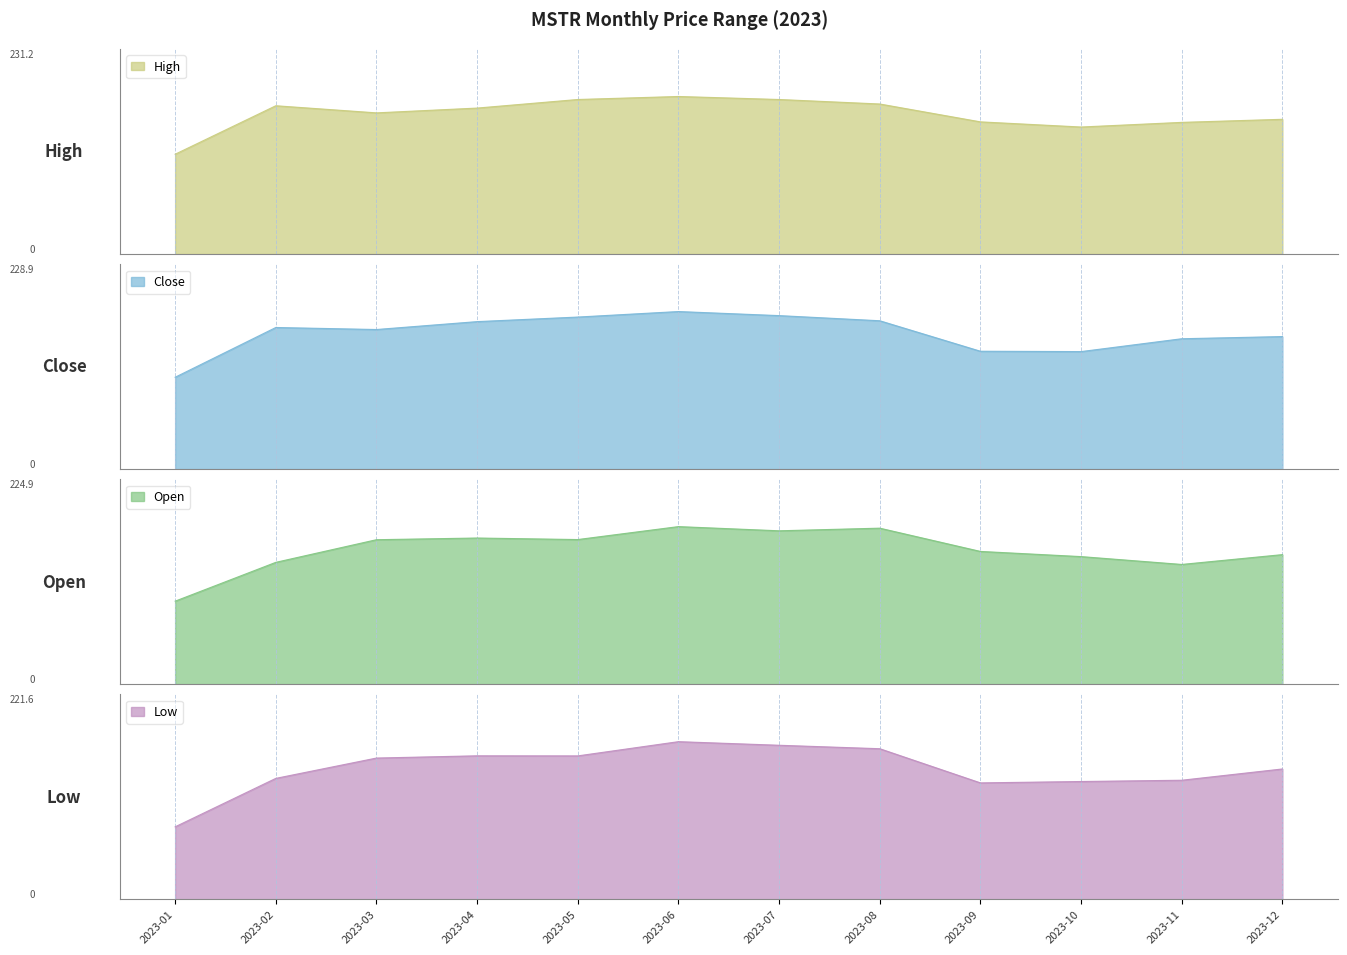

True or false: Low has a value of 183.2 at 2023-12.

True